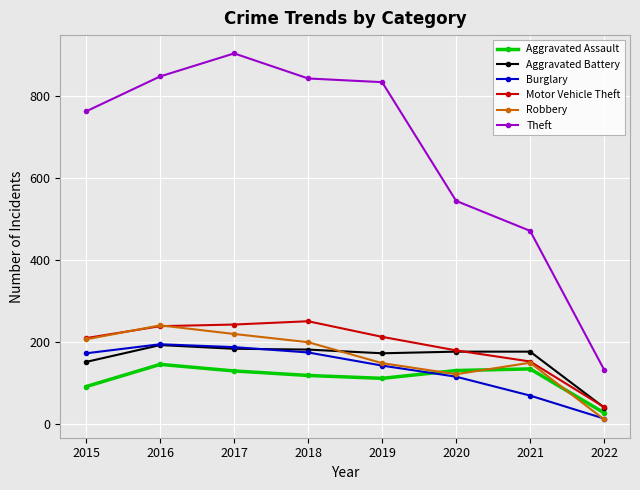

How many data points does each series have?

8